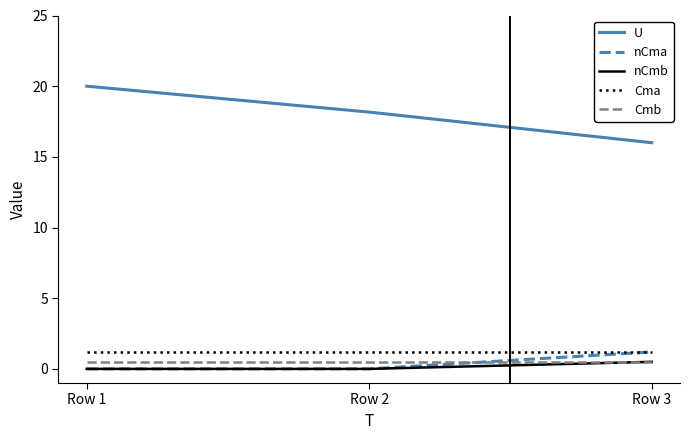

Which category has the lowest value in the U series?

Row 3